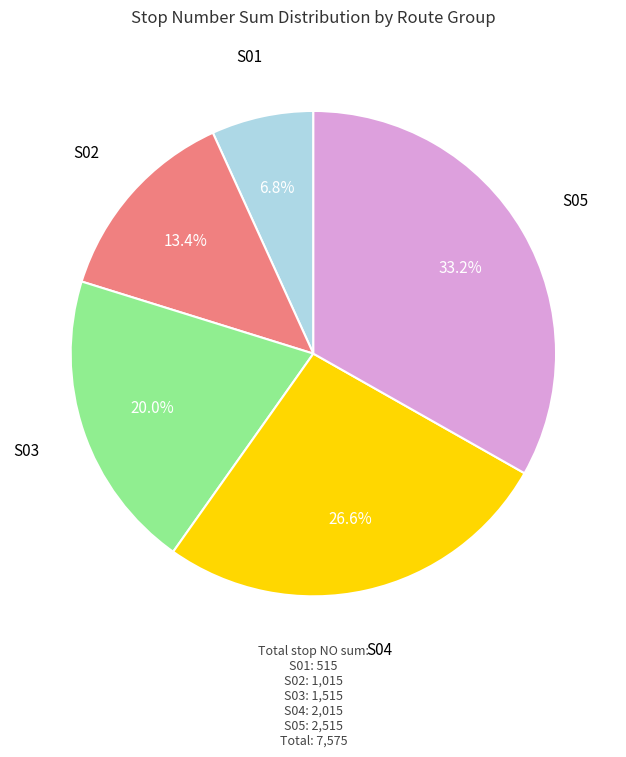

Does any single category account for the majority?

No